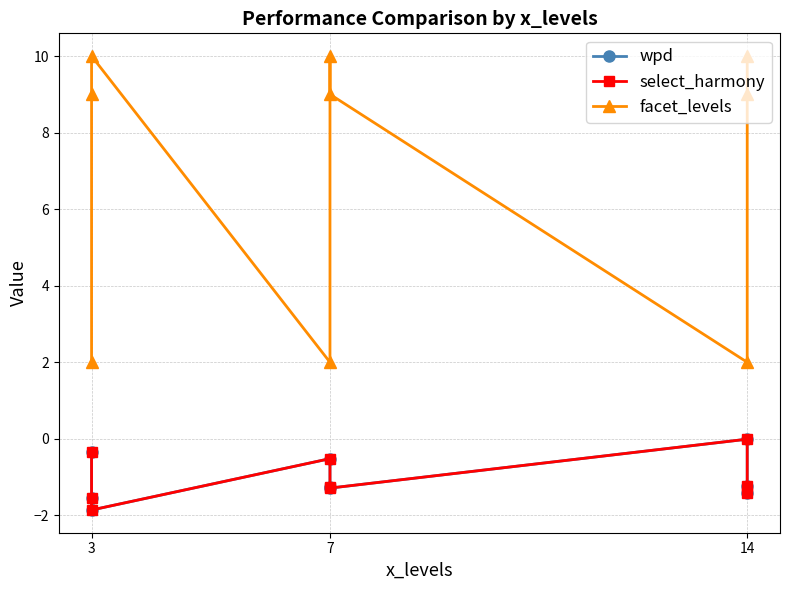

What is the value of the facet_levels point at the 8th from the left?

2.0